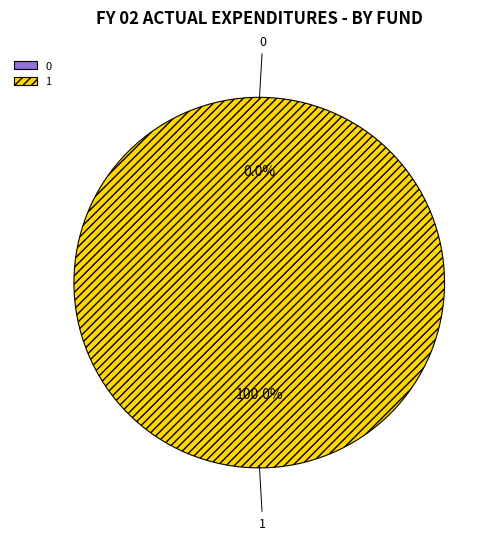

Count the number of slices in the pie.

2